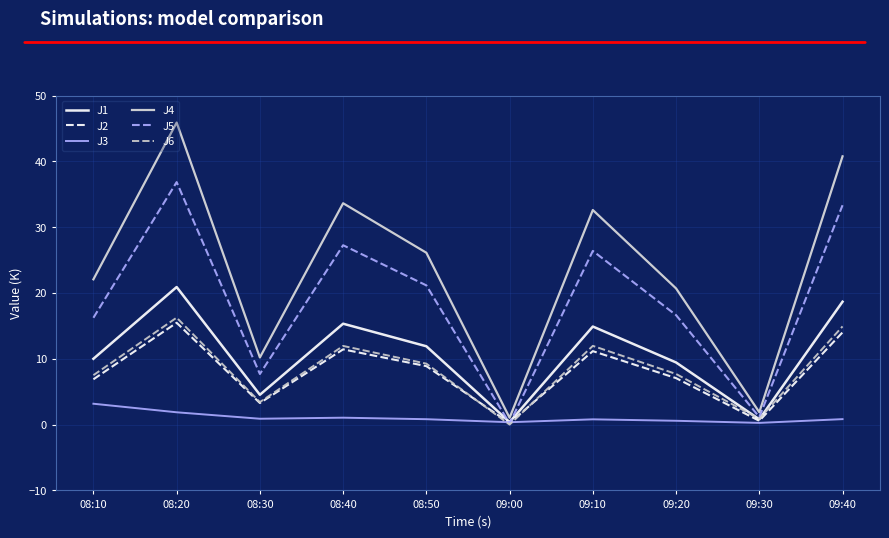

What is the total value across all series at 08:10?

65.9